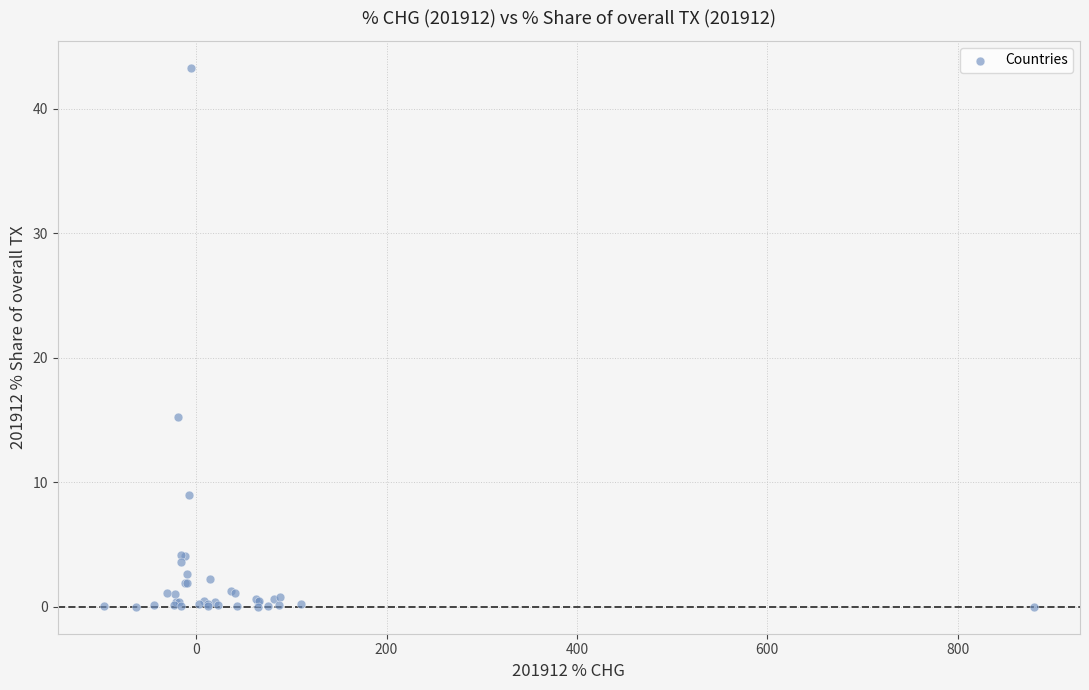

What Y value in the scatter plot is closest to 21?

15.2